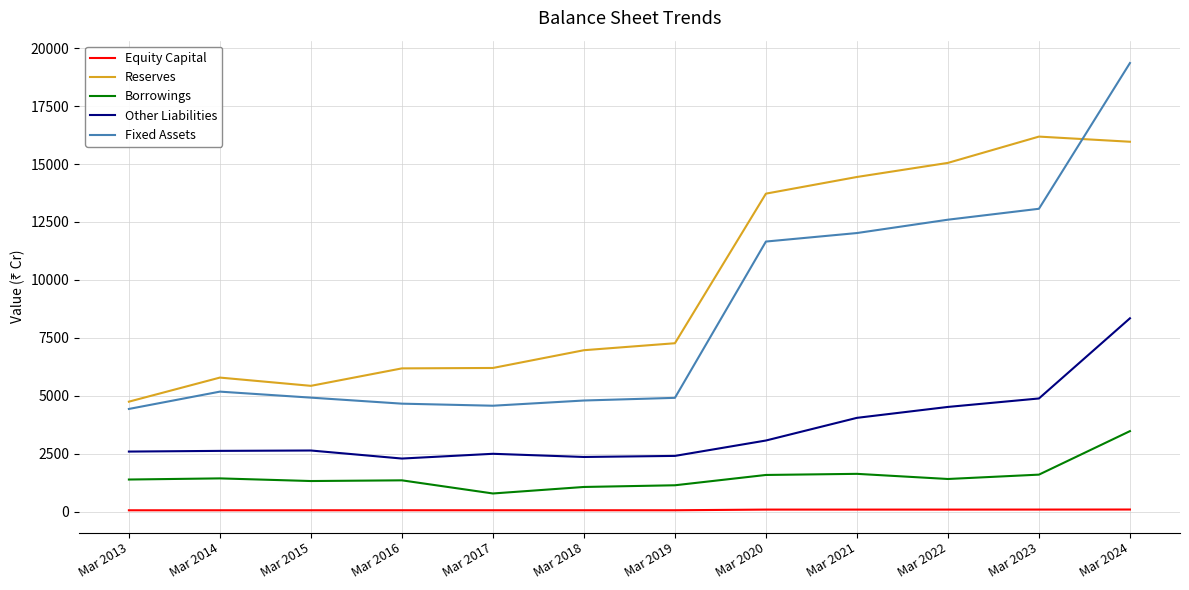

At Mar 2015, list the series in order from smallest to largest.

Equity Capital, Borrowings, Other Liabilities, Fixed Assets, Reserves